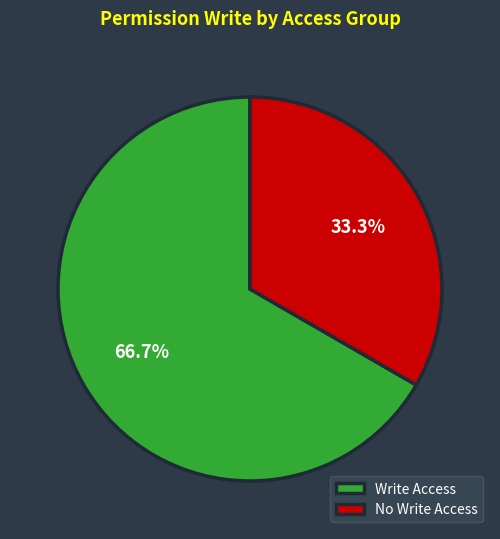

Which has a higher value, No Write Access or Write Access?

Write Access